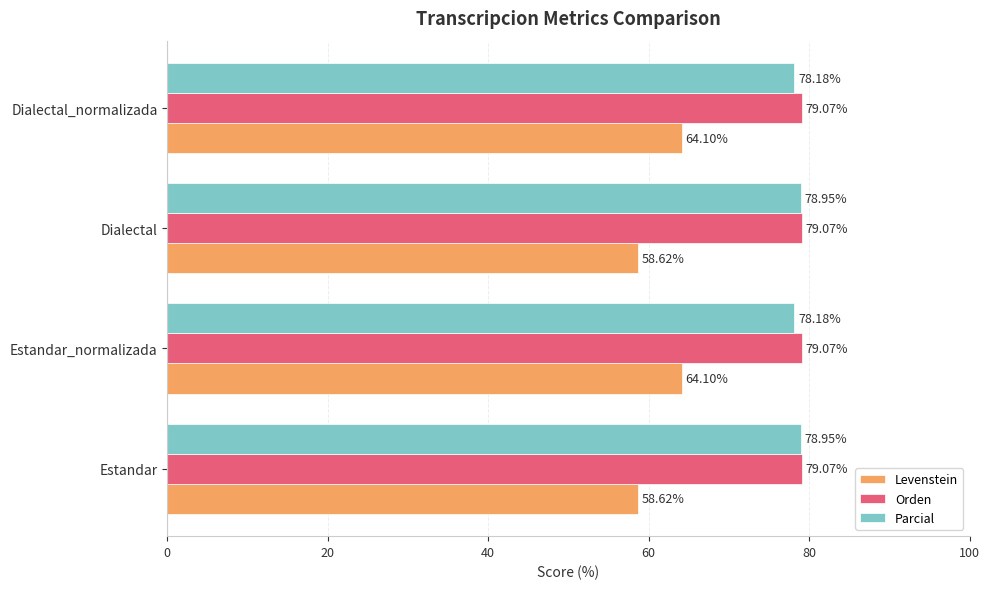

List the series in order of their peak value, highest first.

Orden, Parcial, Levenstein